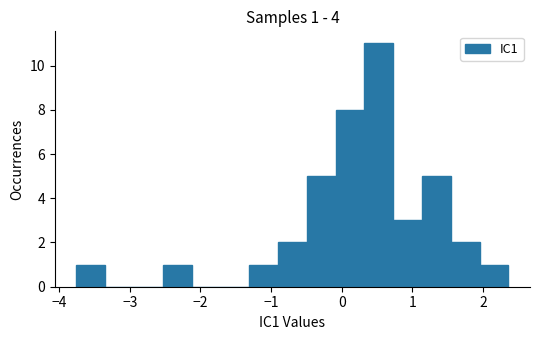

Over which range of the x-axis is the bar tallest?

0.3 to 0.7